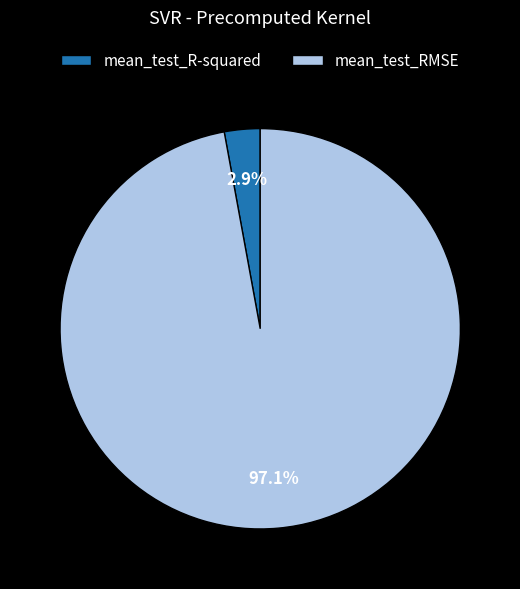

Does any single category account for the majority?

Yes